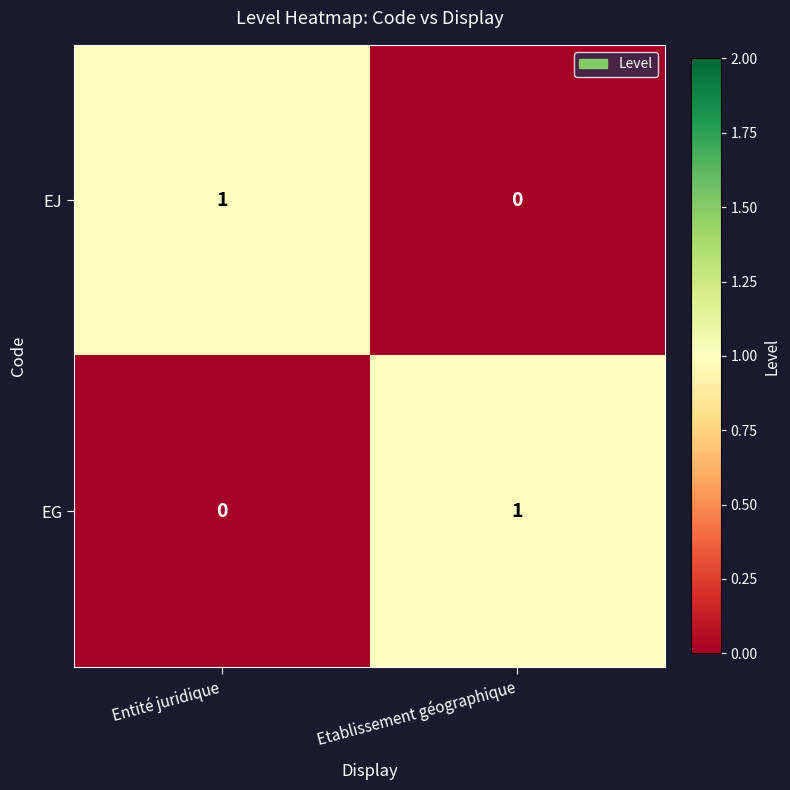

What is the total value across all series at Etablissement géographique?

1